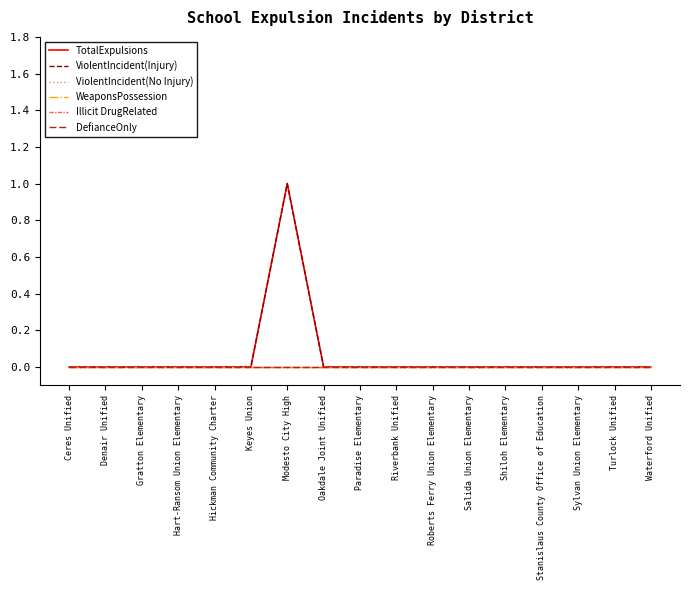

Between Keyes Union and Waterford Unified, which series saw the biggest shift?

TotalExpulsions